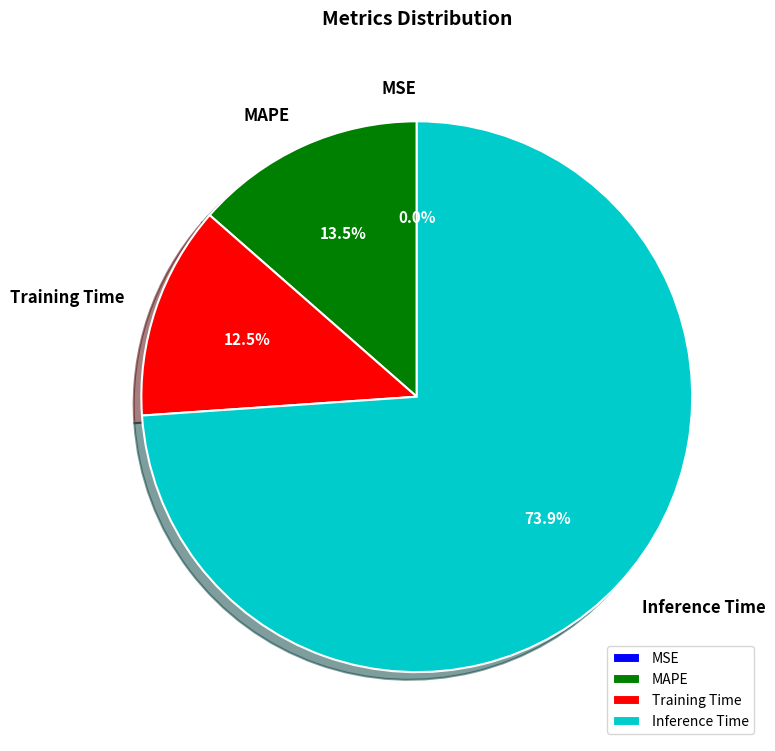

To the nearest percent, what is the combined percentage of Inference Time and Training Time?

86%